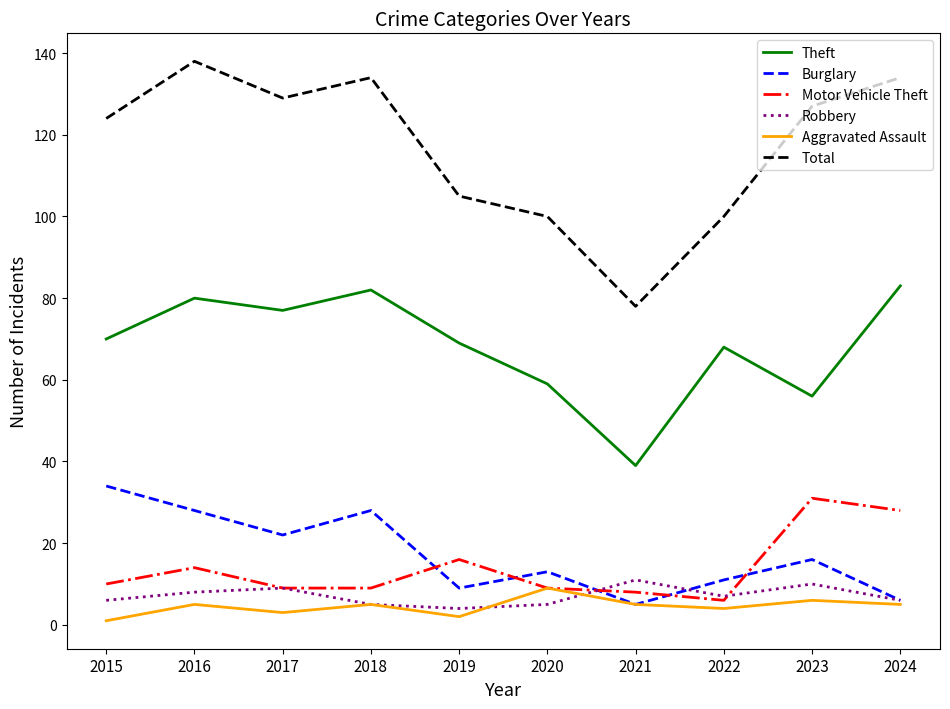

Is this an area chart (filled region under the line)?

No